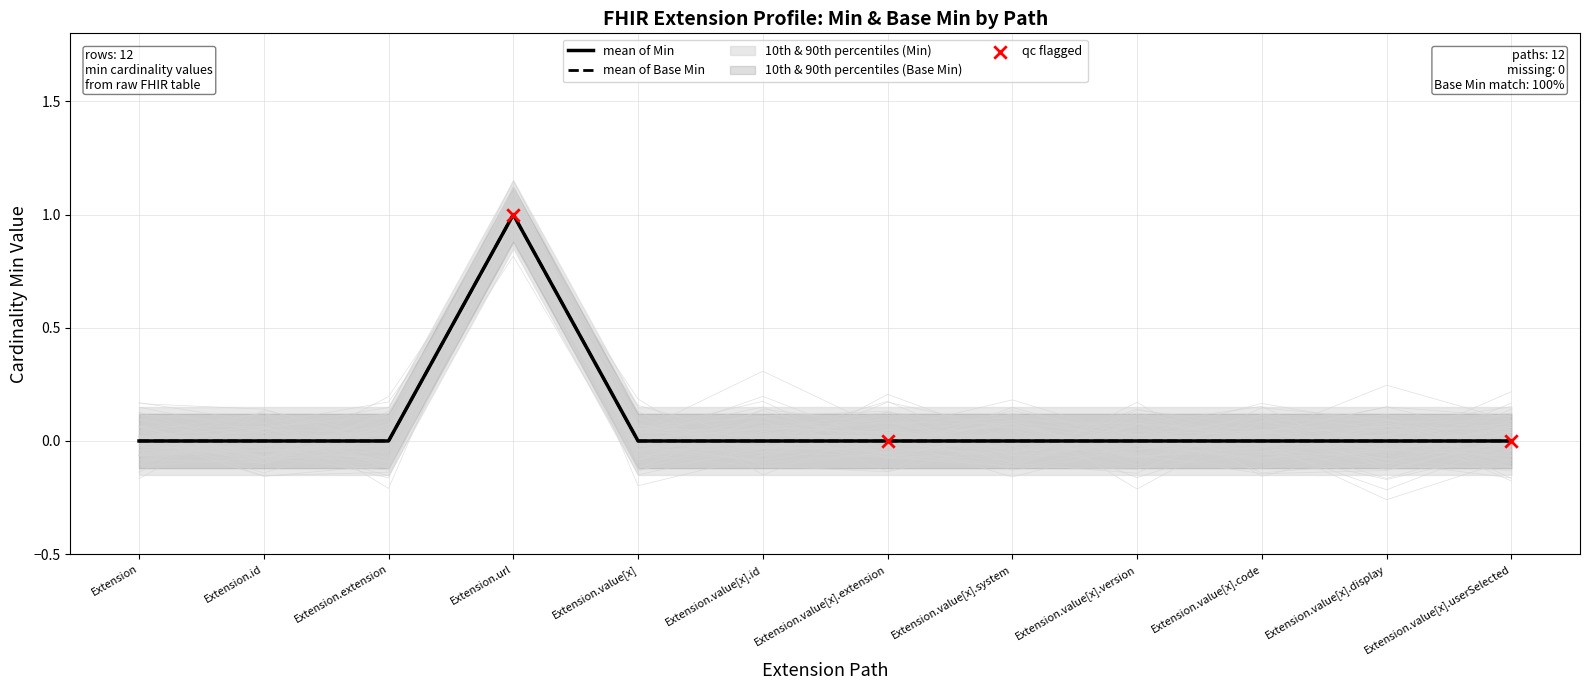

Which series has the widest spread of Y values?

Min